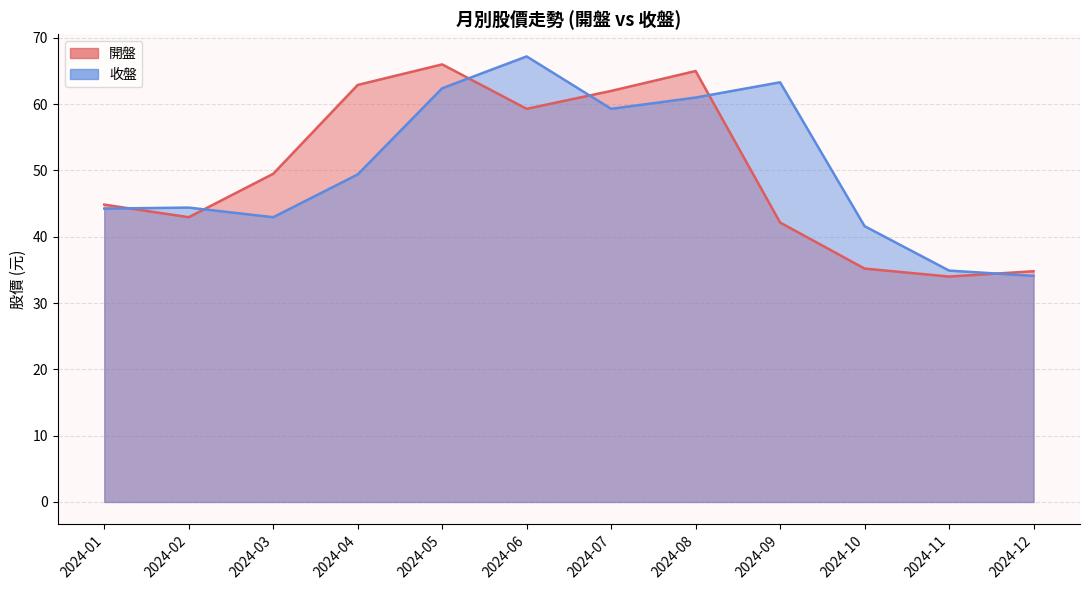

Which series has the widest spread of values?

收盤